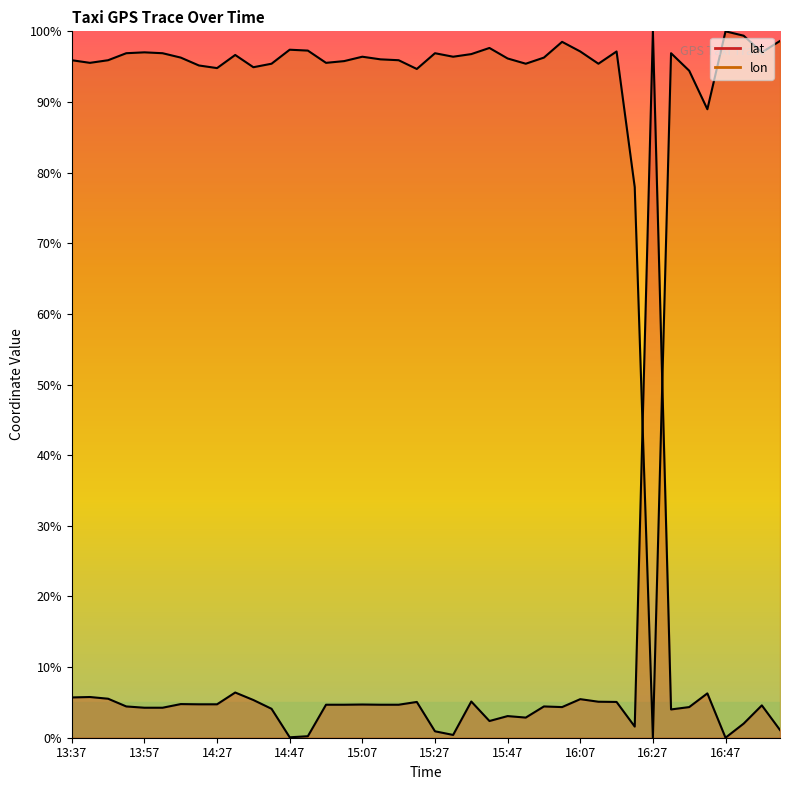

The lat series shows 2.4 at 15:42. True or false?

True